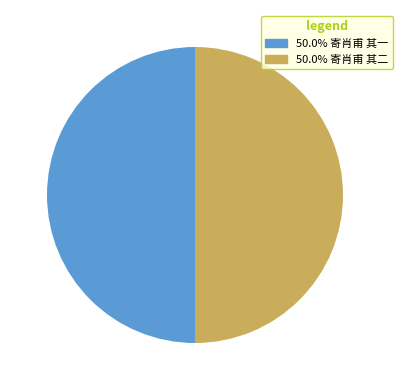

What is the ratio of the value at 50.0% 寄肖甫 其二 to the value at 50.0% 寄肖甫 其一?

1.0